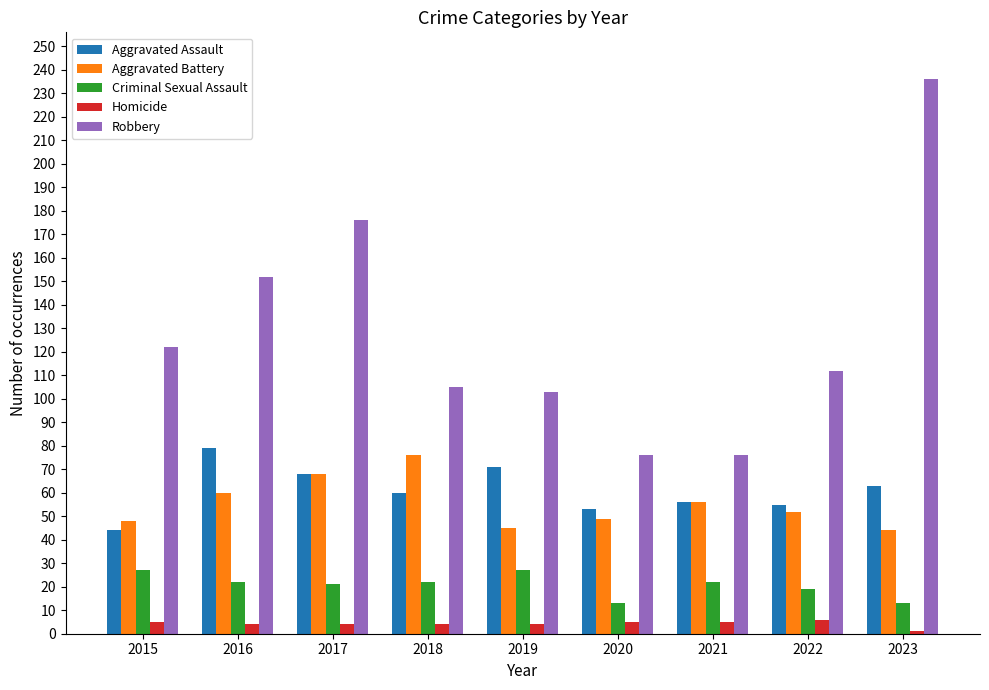

What is the highest value of the Criminal Sexual Assault series?

27